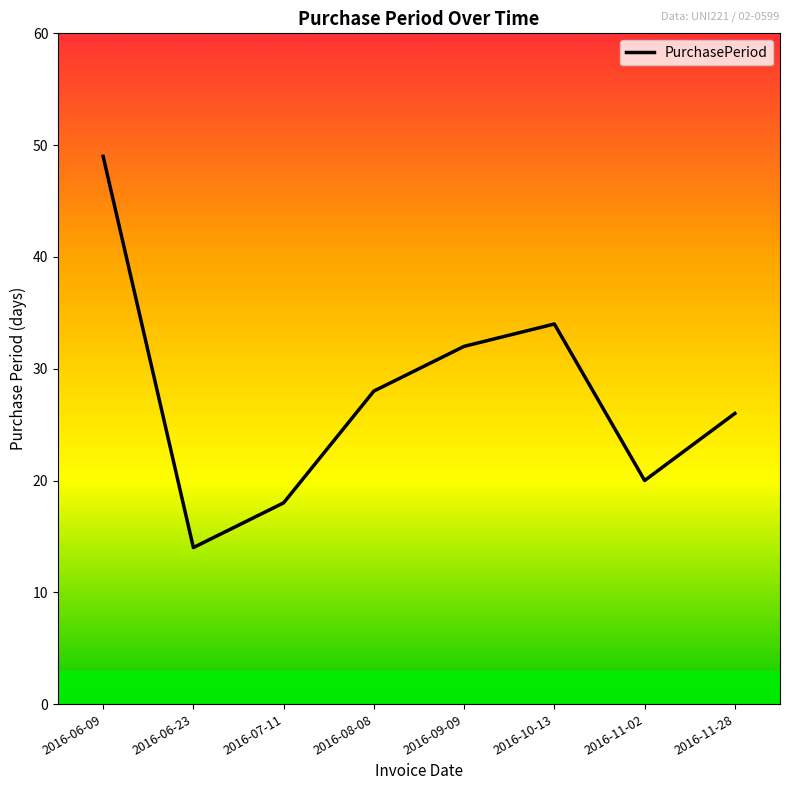

What position from the left is 2016-11-02?

7